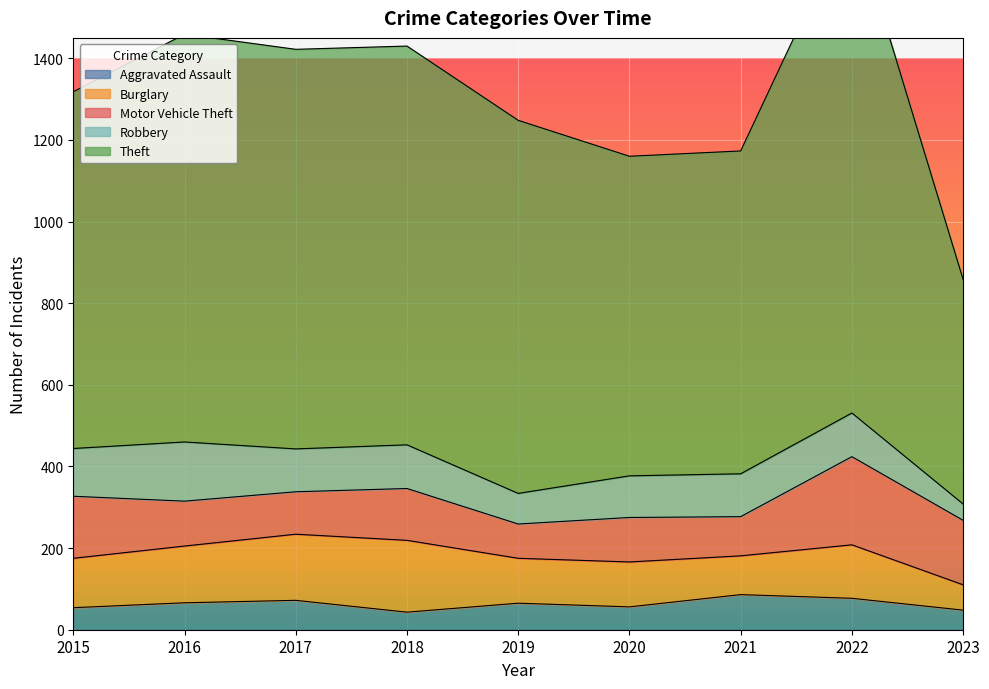

What is the value of the Motor Vehicle Theft point at the 9th from the left?

158